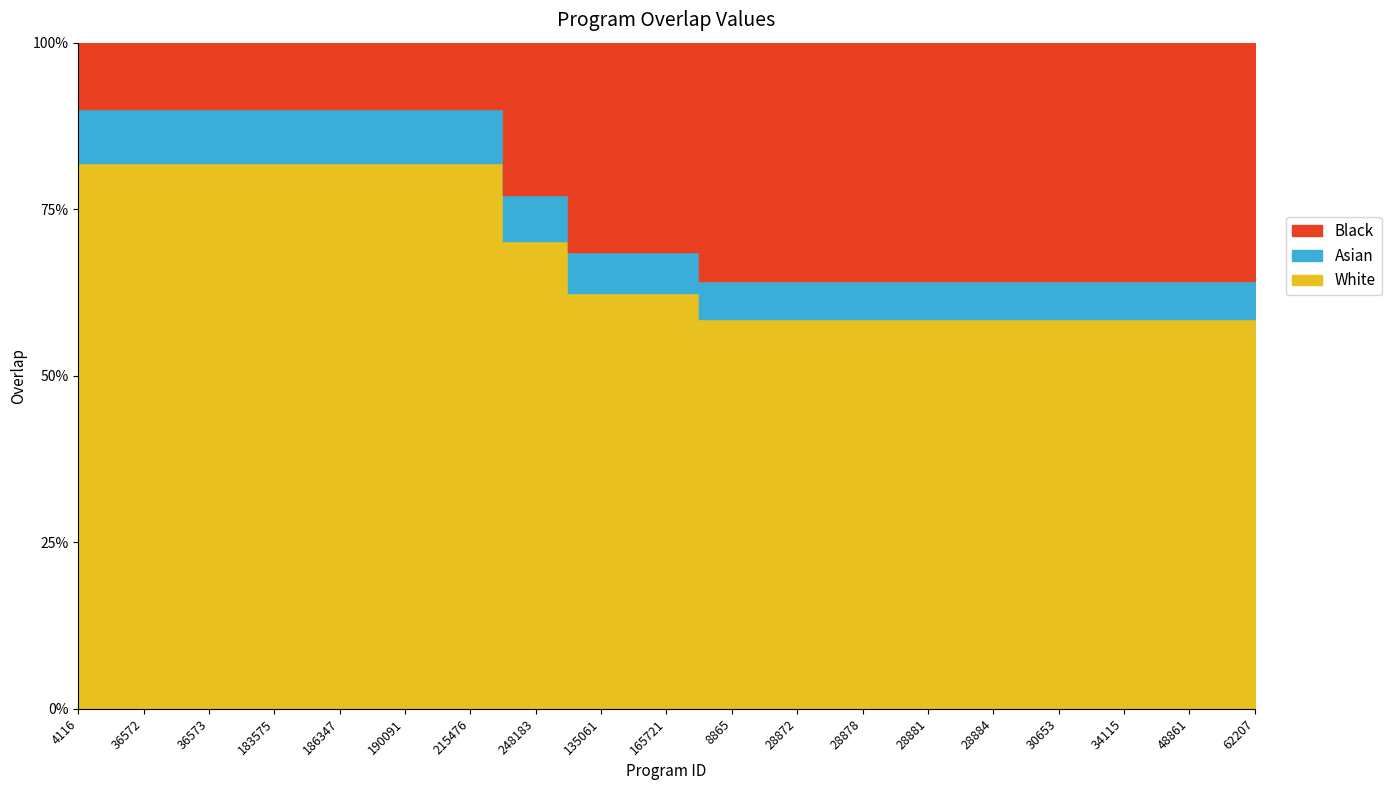

What position from the left is 8865?

11